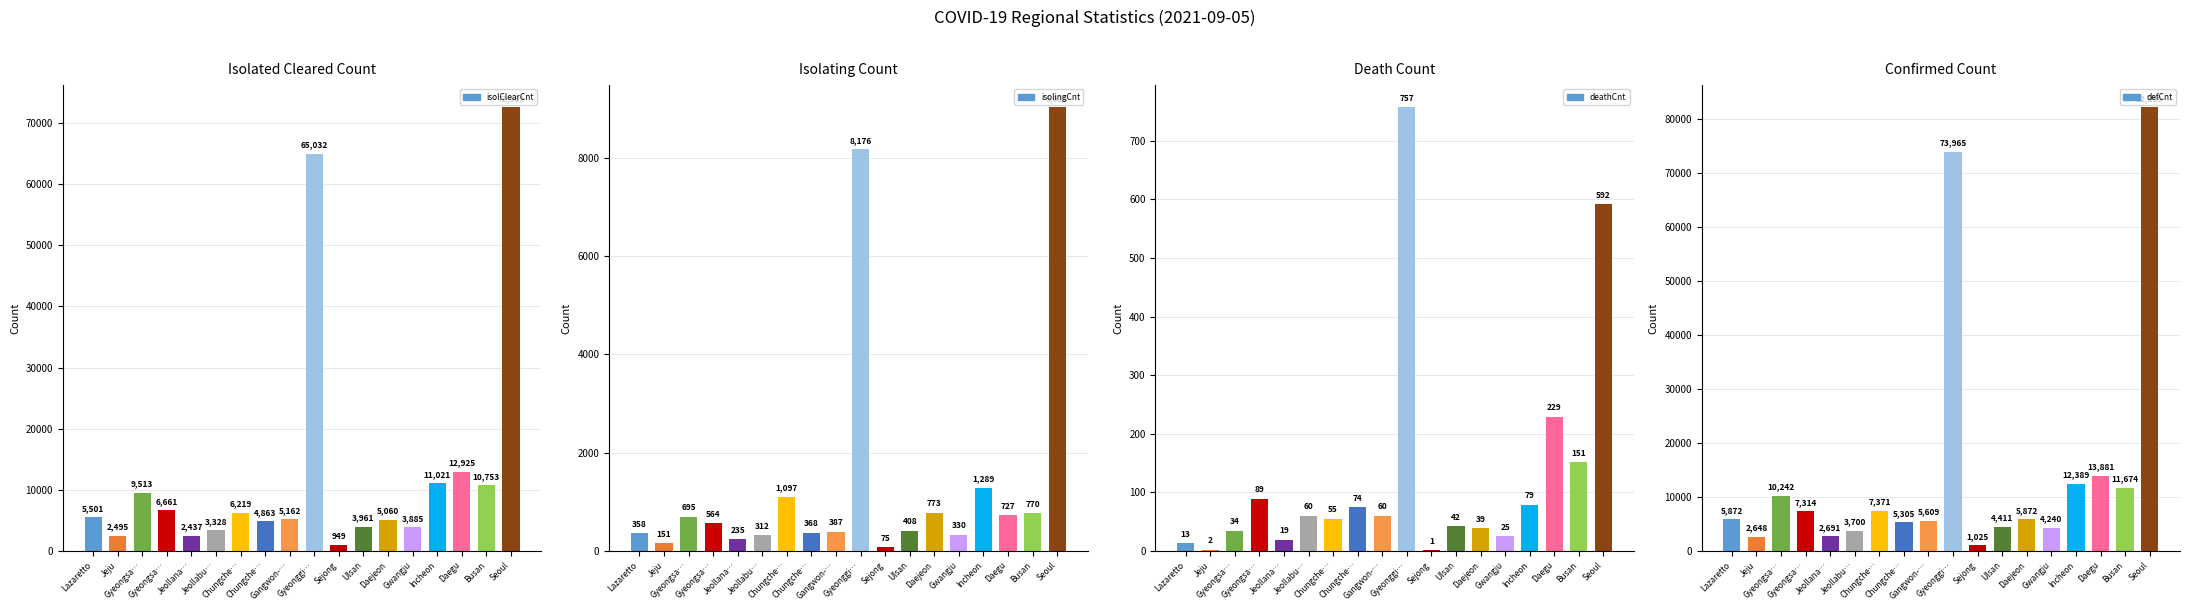

What is the total value across all series at Gangwon-…?

11218